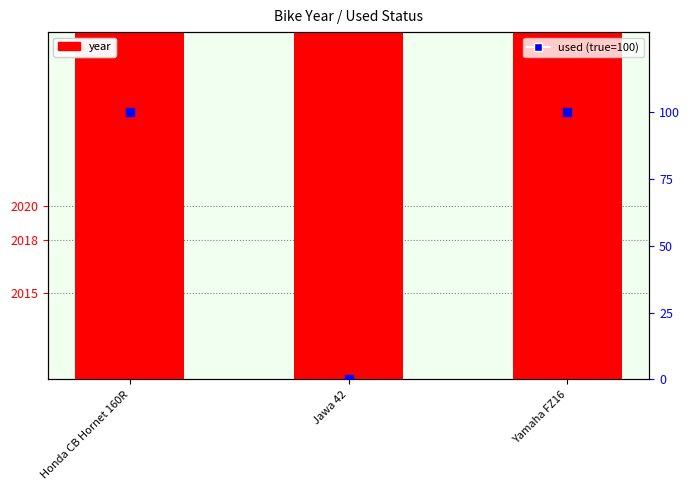

Which series contains the highest Y value?

year